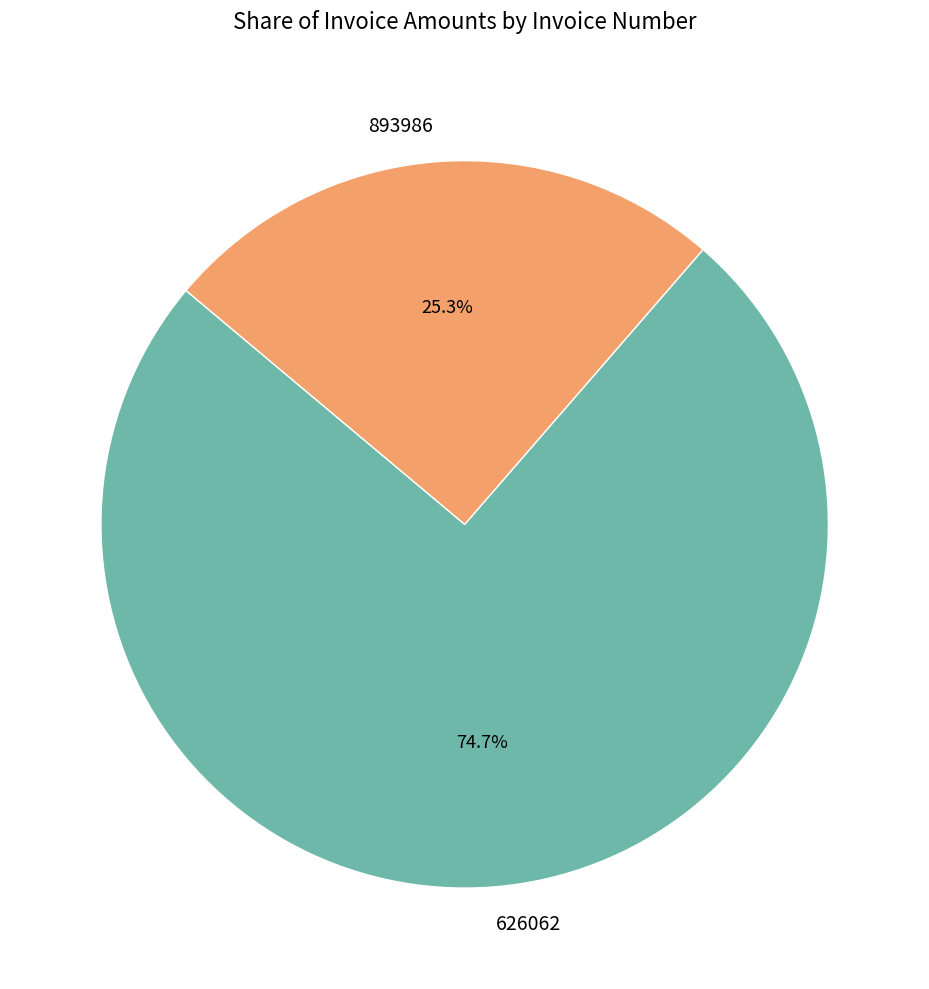

To the nearest percent, what is the combined percentage of 626062 and 893986?

100%